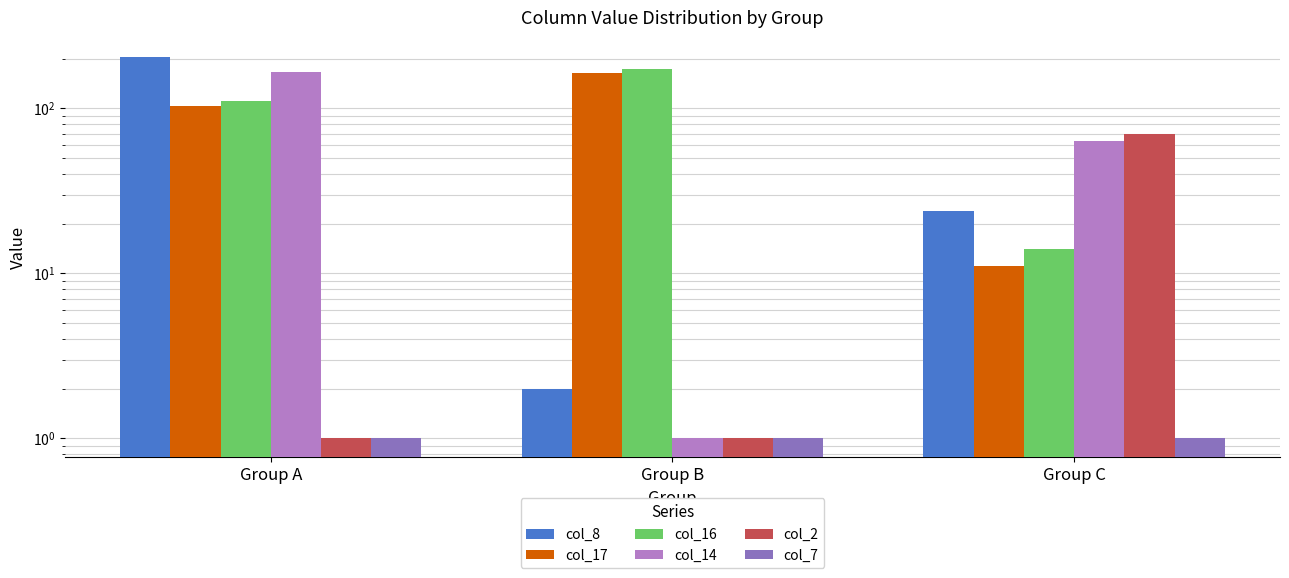

How many values in the col_16 series exceed 111?

1